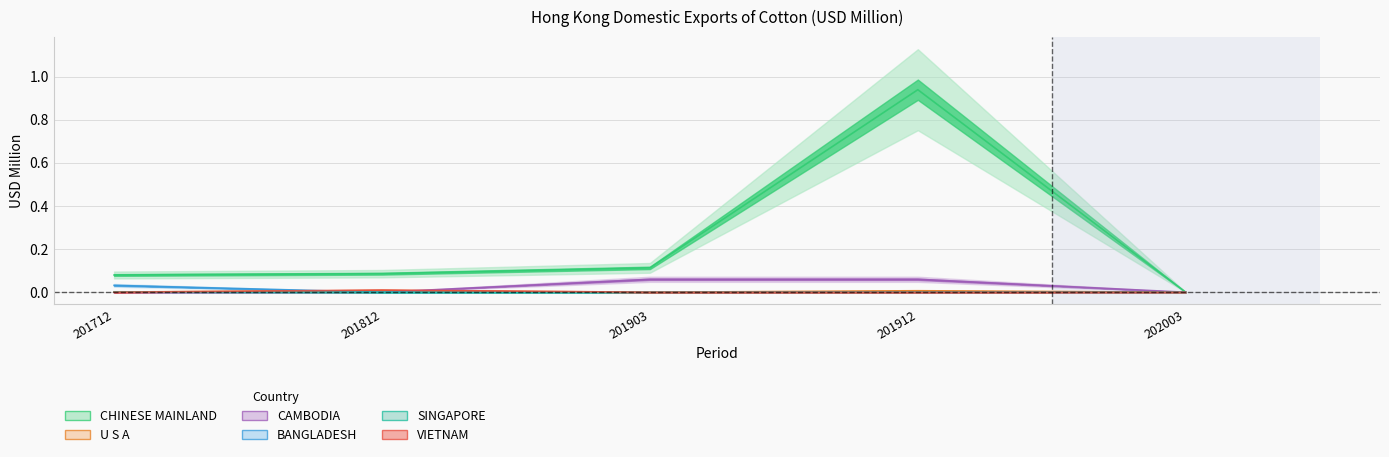

What are all the series names shown in the legend?

CHINESE MAINLAND, U S A, CAMBODIA, BANGLADESH, SINGAPORE, VIETNAM